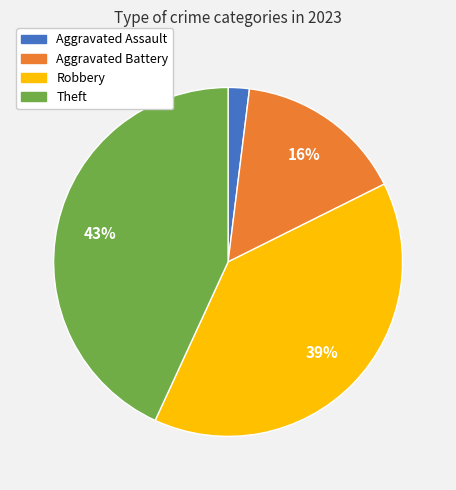

To the nearest percent, what is the difference between the Aggravated Assault and Theft slice percentages?

41%